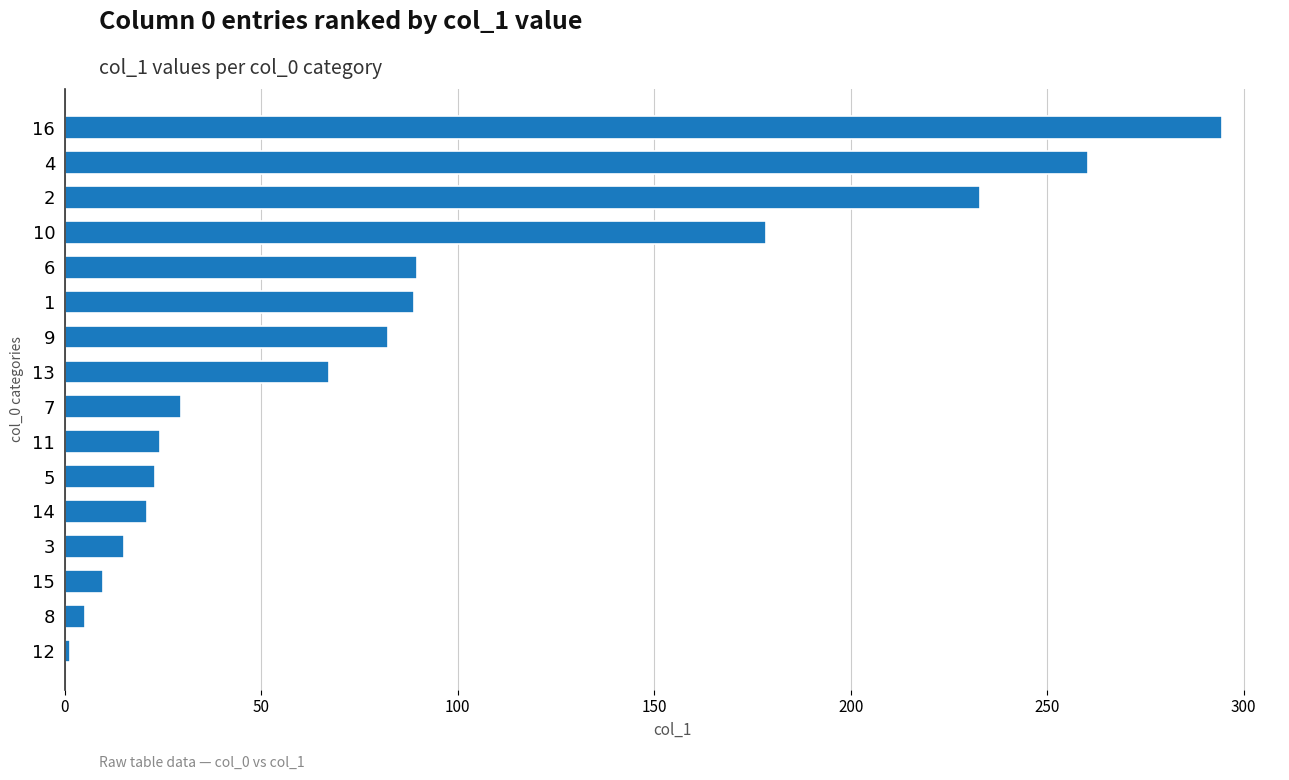

At which category does the chart reach its peak across all series?

16